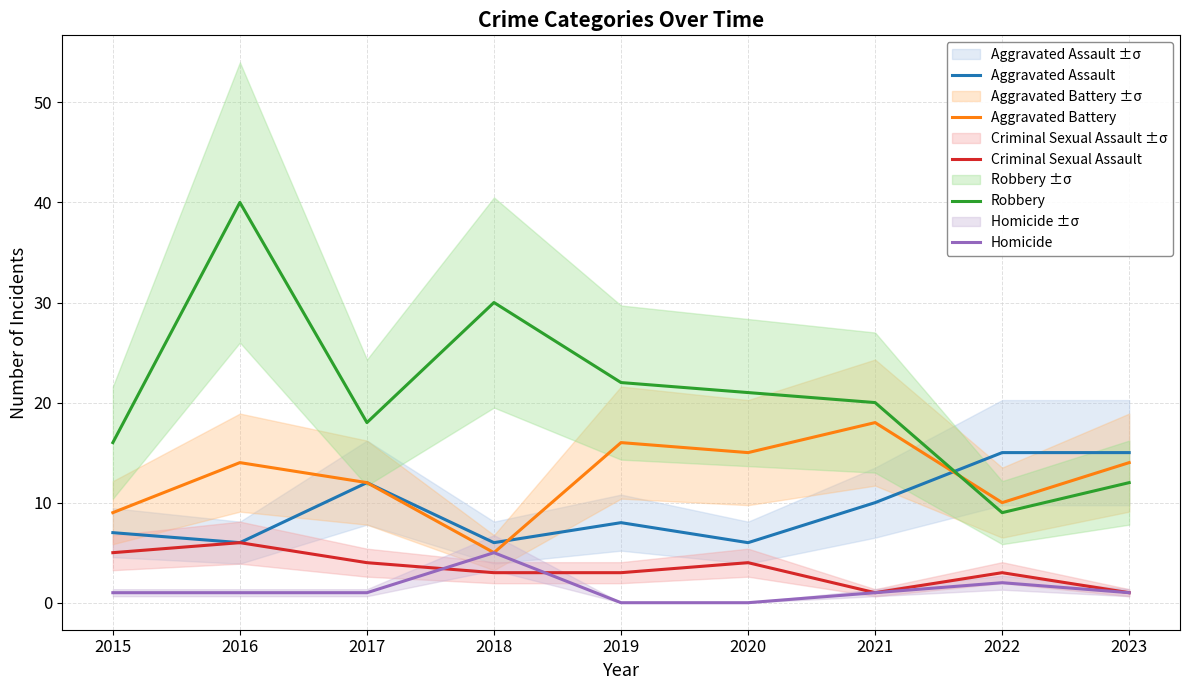

What is the sum of the Homicide values at 2016 and 2018?

6